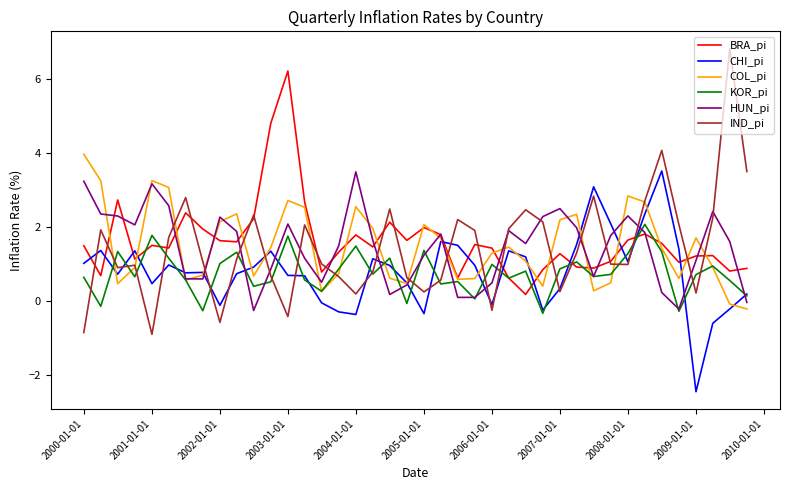

What is the maximum value for HUN_pi?

3.5